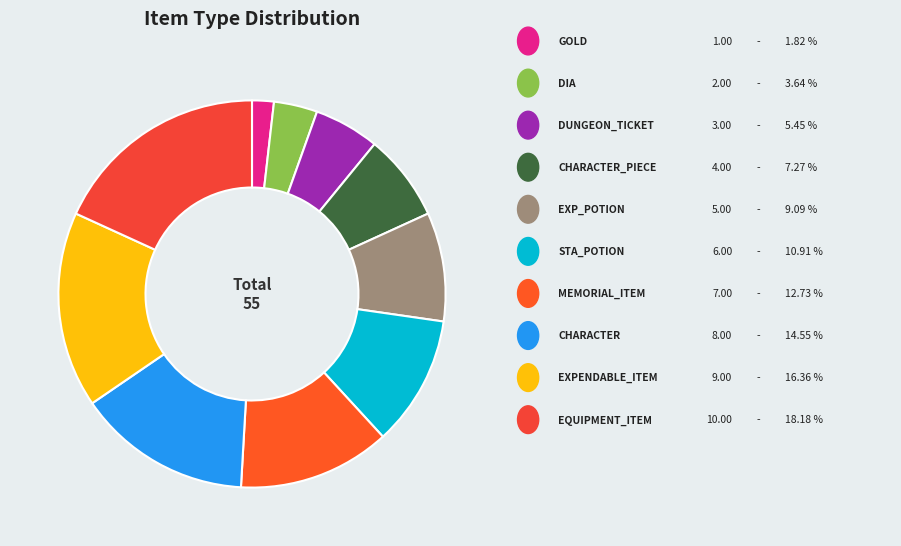

Count the number of slices in the pie.

10